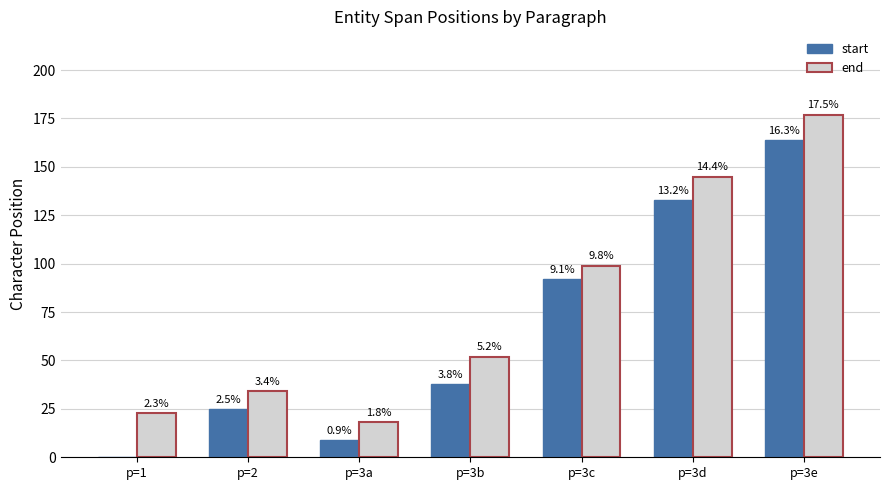

Are the bars grouped side by side (vs. stacked)?

Yes